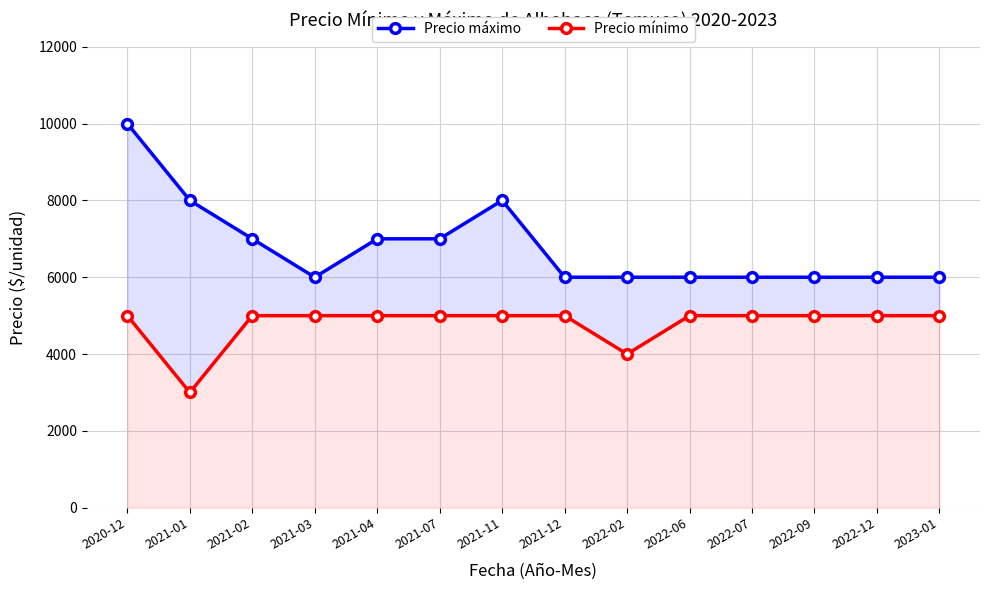

True or false: Precio mínimo has a value of 5000 at 2021-02.

True